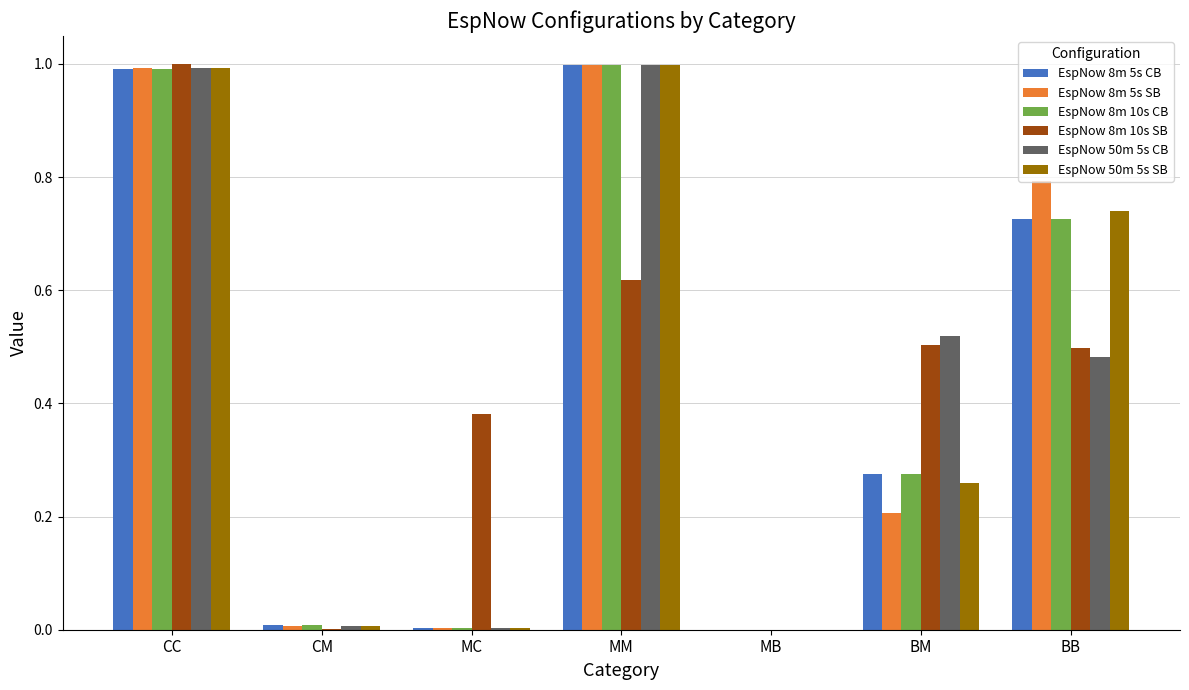

True or false: EspNow 8m 5s SB has a value of 1.3 at MM.

False